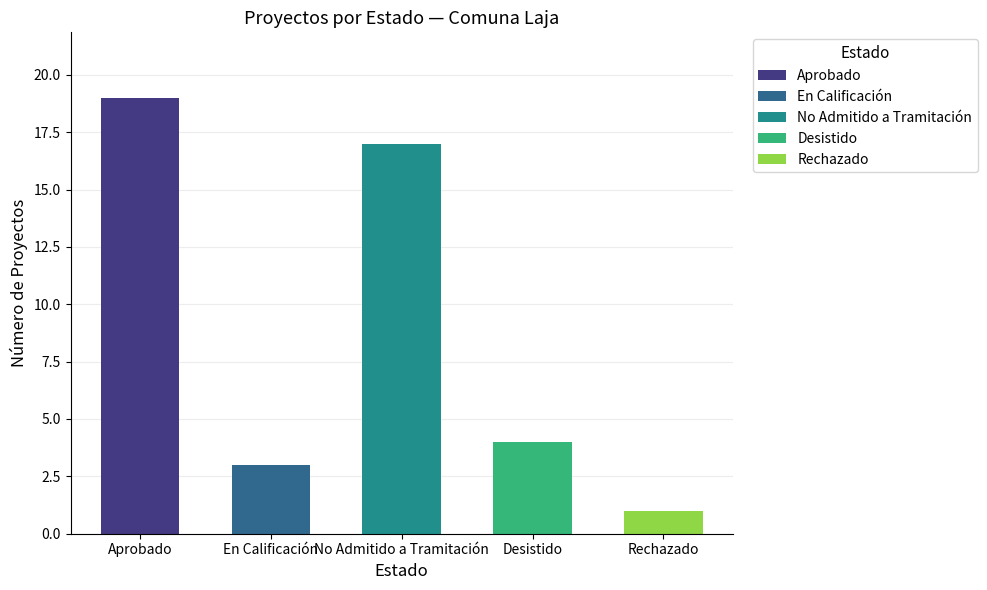

Approximately how many times larger is the value at No Admitido a Tramitación compared to Desistido?

4.2